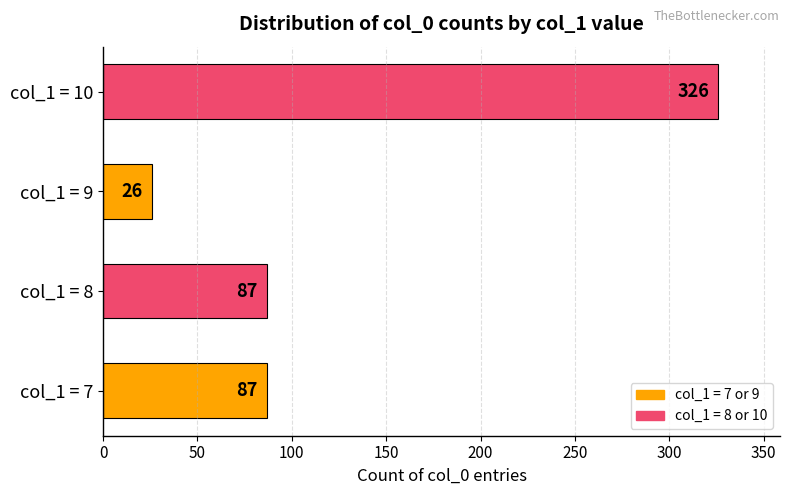

Count the number of data series in this chart.

1